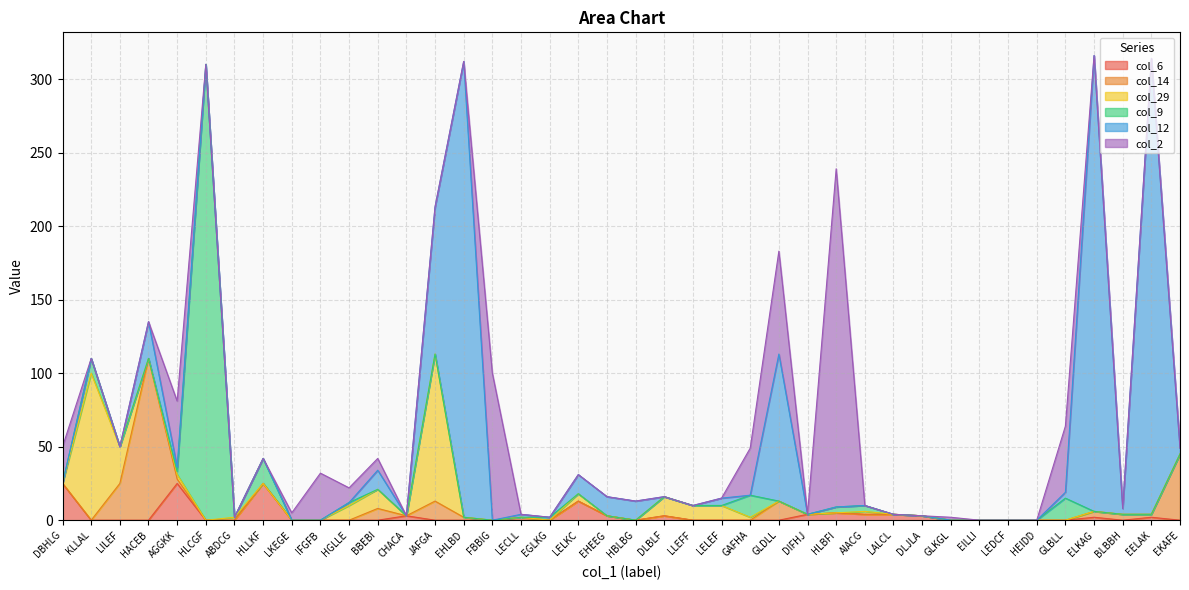

What is the average value of the col_12 series?

31